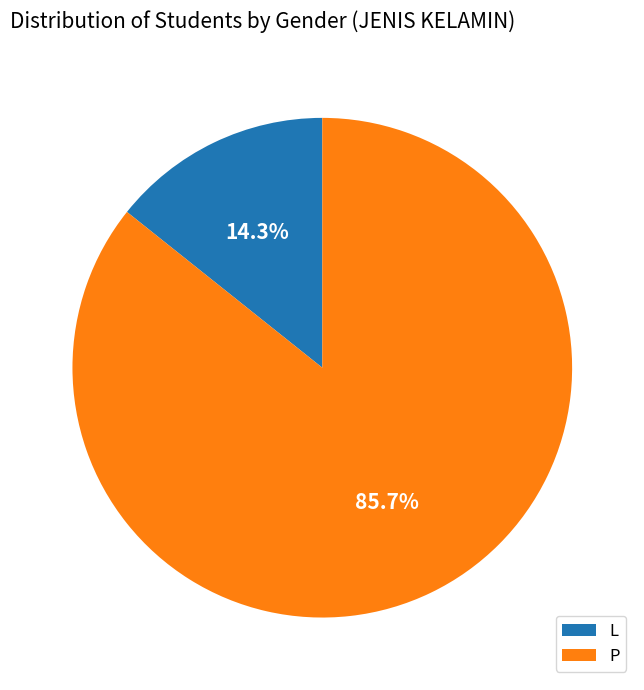

To the nearest percent, what is the difference between the P and L slice percentages?

71%